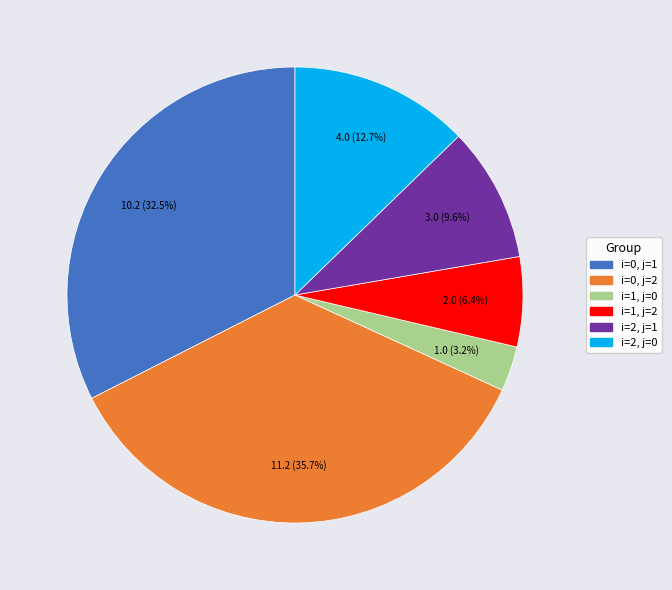

To the nearest percent, what portion does i=2, j=0 represent?

13%